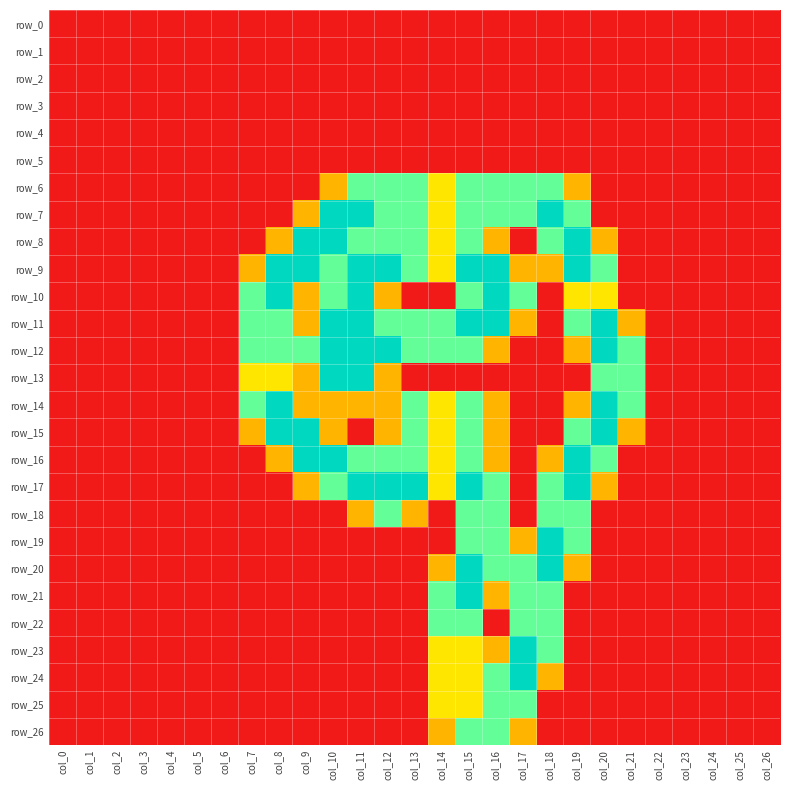

The row_1 series shows 0.0 at col_19. True or false?

True